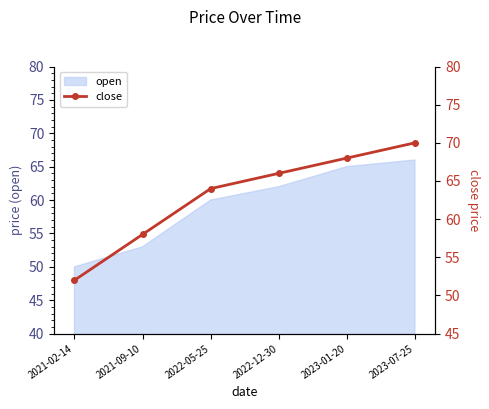

The chart shows a value of 97 at 2023-01-20. True or false?

False